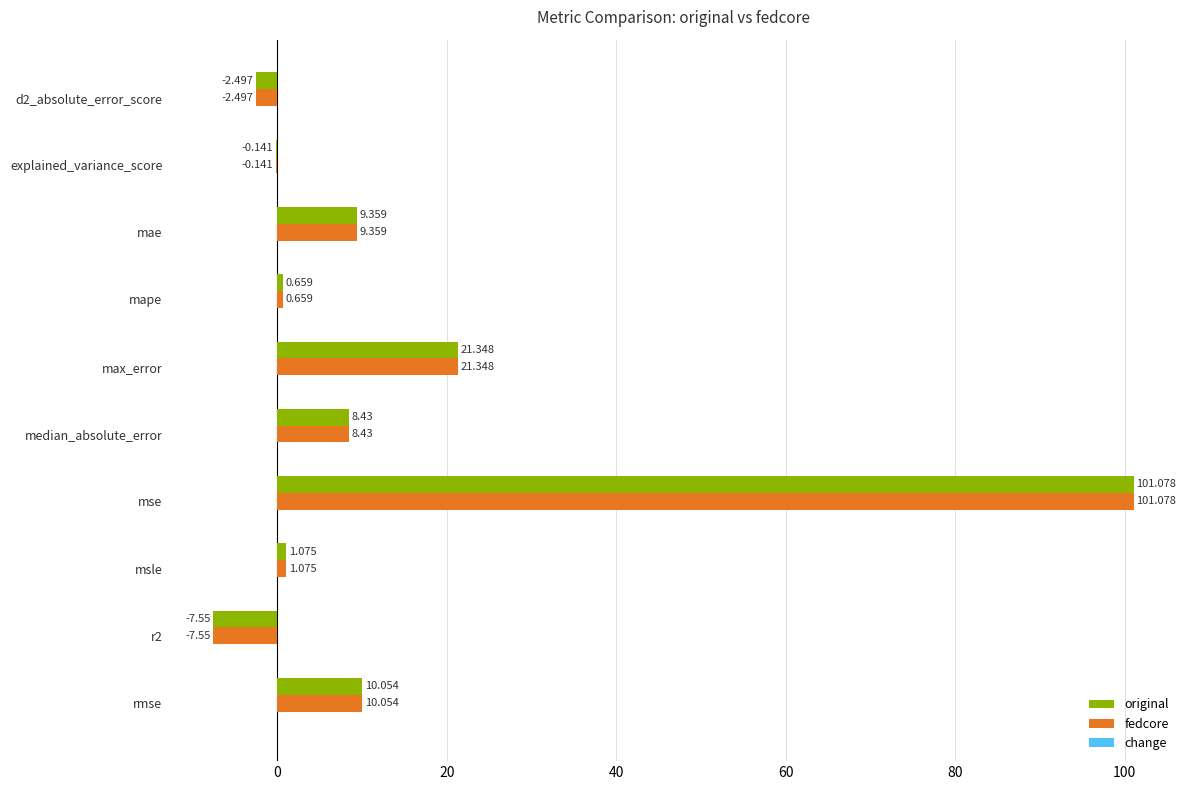

What is the maximum value shown in the chart?

101.1